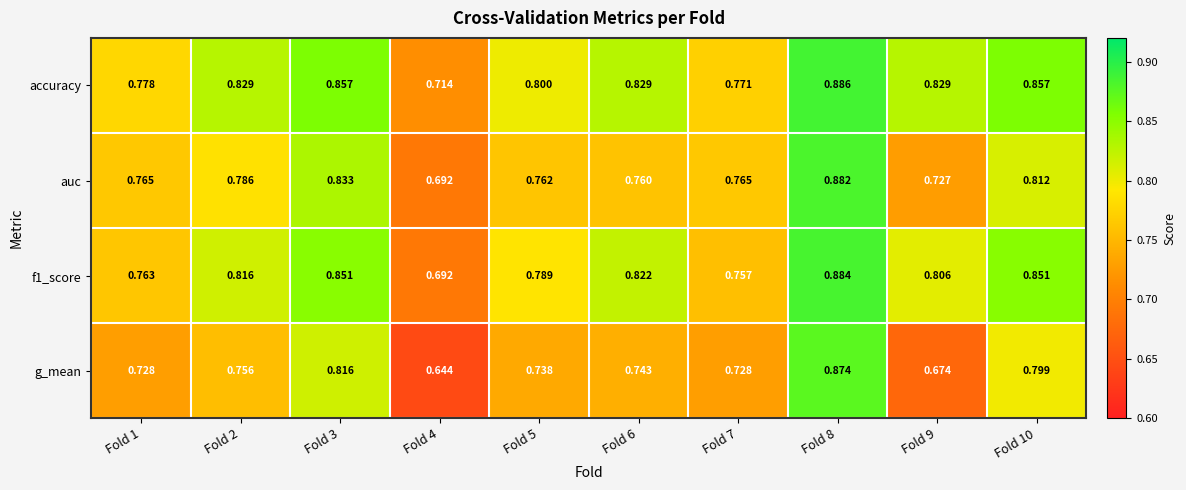

What is the total value across all series at Fold 8?

3.5